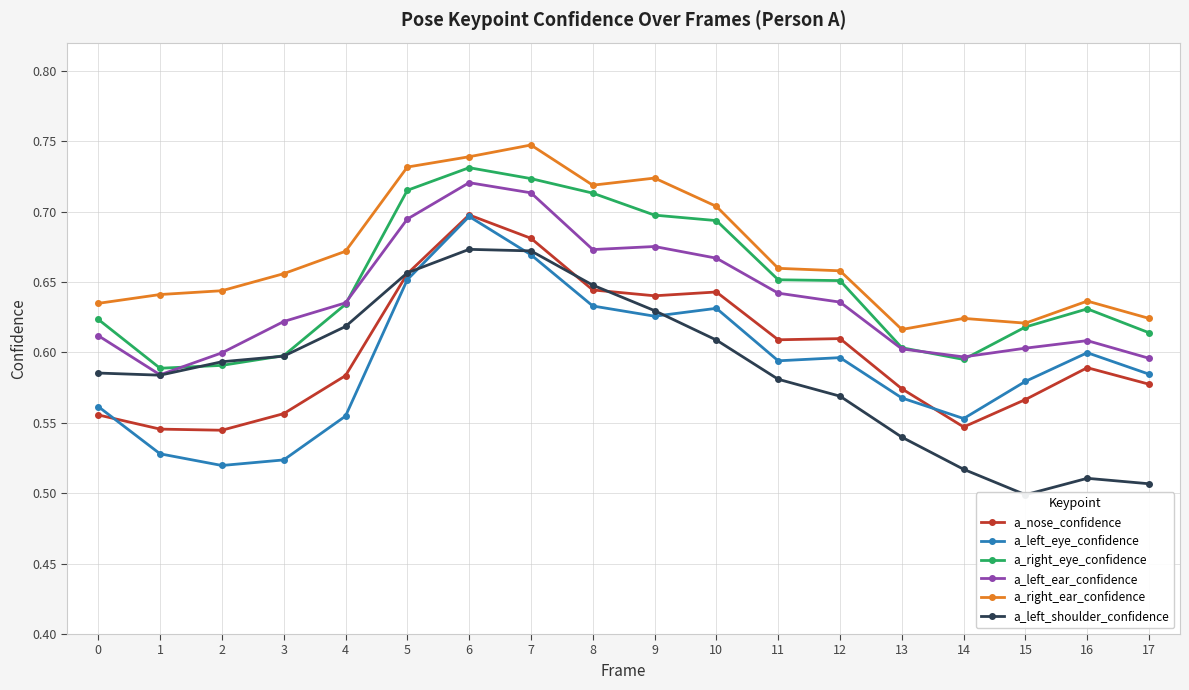

How many a_left_shoulder_confidence values are between 0 and 1?

18